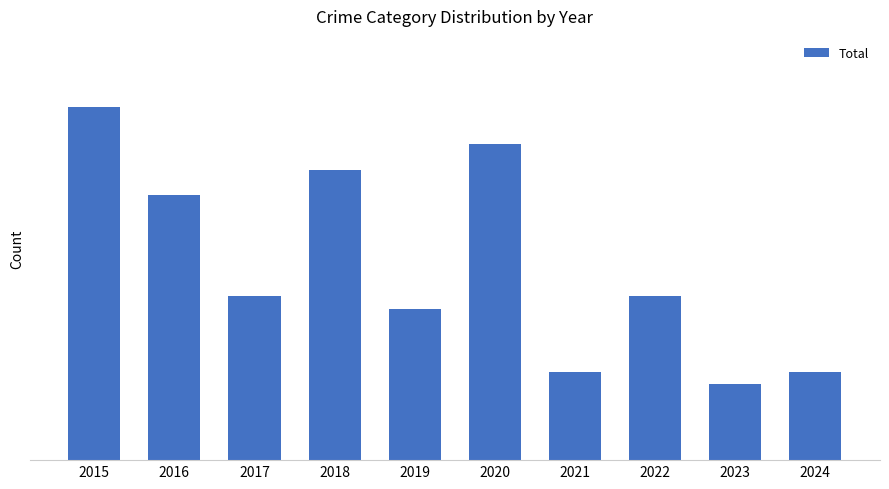

Which has a higher value, 2022 or 2023?

2022